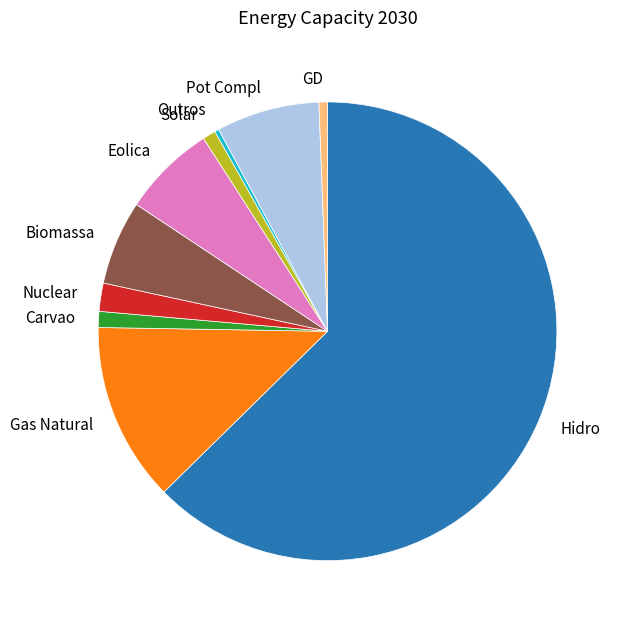

Is it true that Biomassa is 6% of the pie?

True